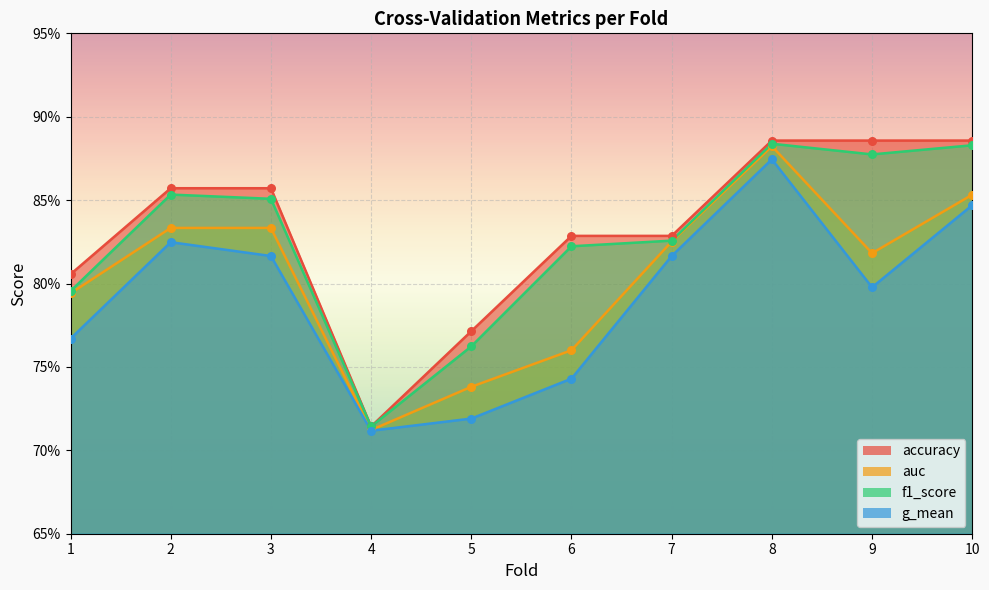

What are all the series names shown in the legend?

accuracy, auc, f1_score, g_mean